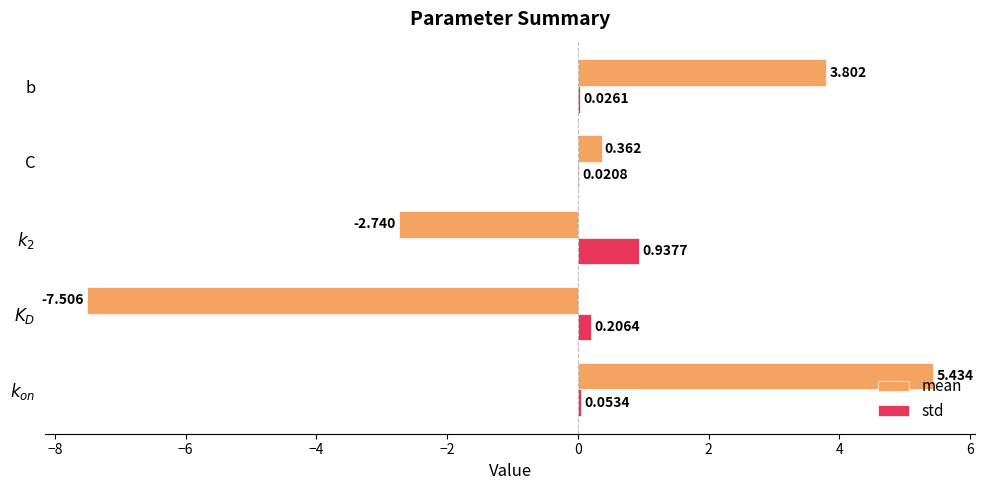

Which series has the largest total across all categories?

std